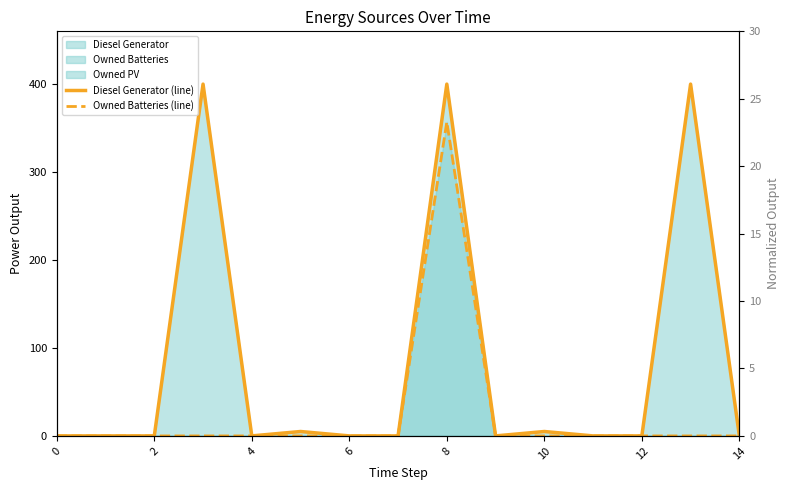

True or false: Diesel Generator (line) has a value of 0 at 11.

True